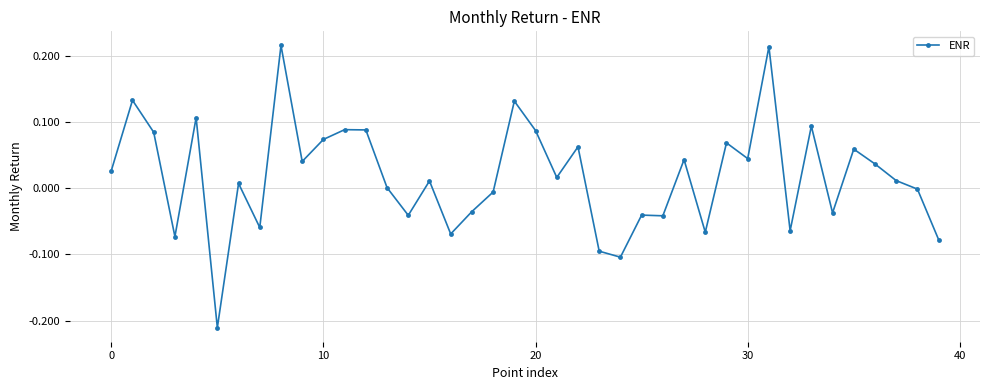

True or false: the data has more than 1 interior local peaks.

True